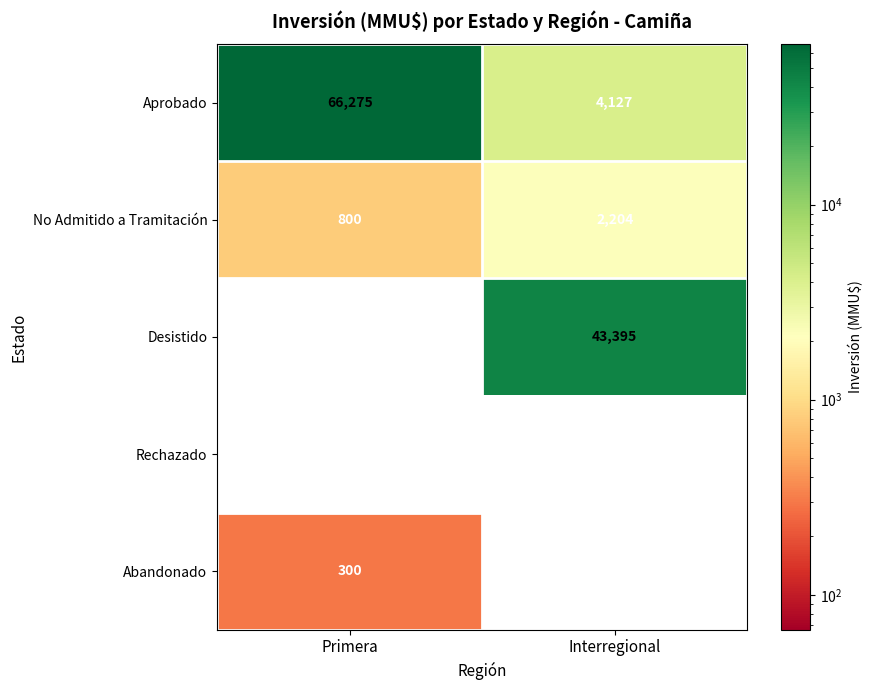

Reading left to right, list all the values displayed in this chart.

Aprobado: 66275	4127
No Admitido a Tramitación: 800	2204
Desistido: 0	43395
Rechazado: 0	0
Abandonado: 300	0